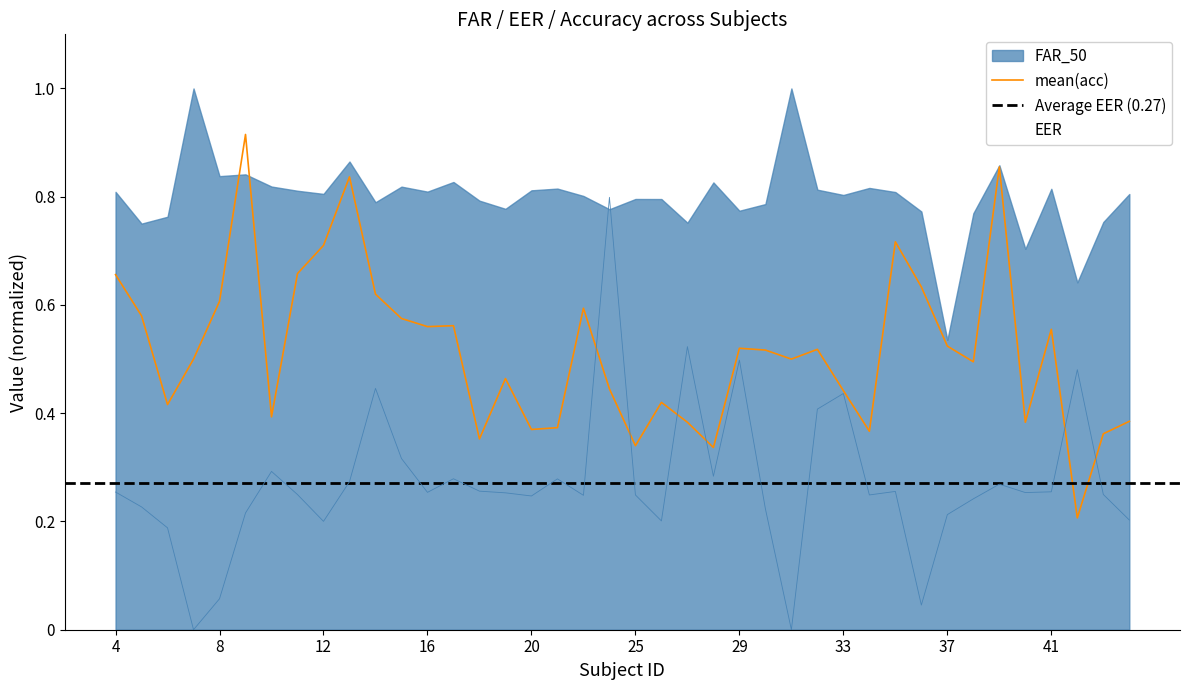

What is the value of the EER point at the 10th from the left?

0.3